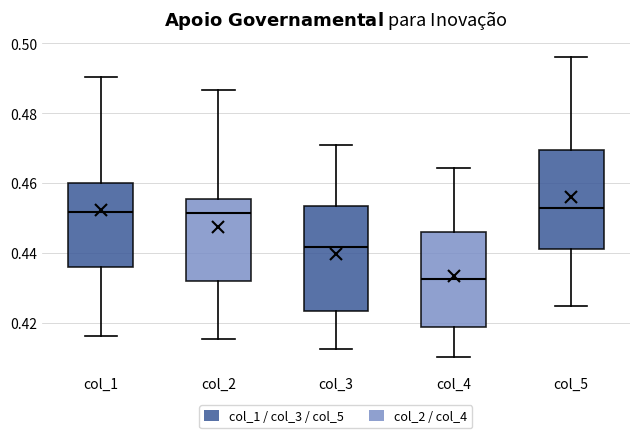

Where does the median line of the box for col_5 sit on the y-axis? The values are not printed on the chart, so give them approximately, as read against the axis.

0.452